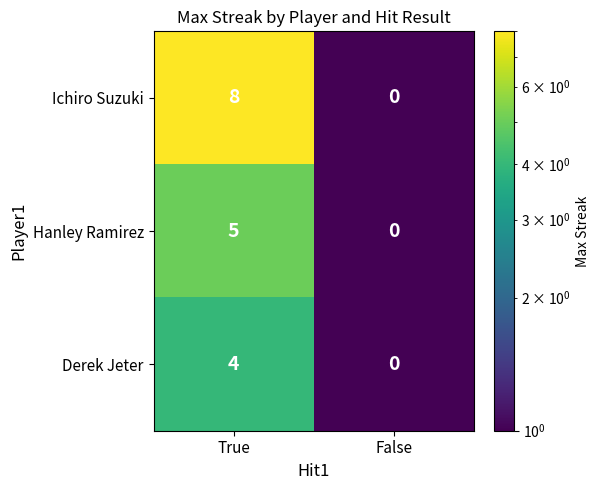

Reading left to right, what are all the values shown in this chart?

Ichiro Suzuki: True=8	False=0
Hanley Ramirez: True=5	False=0
Derek Jeter: True=4	False=0